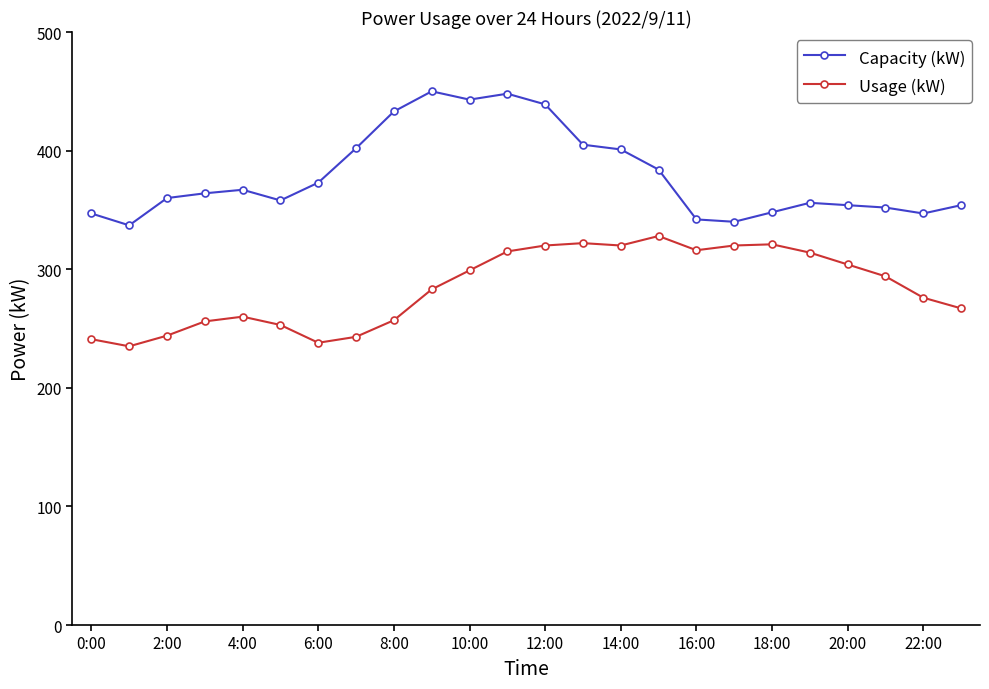

What are all the series names shown in the legend?

Capacity (kW), Usage (kW)